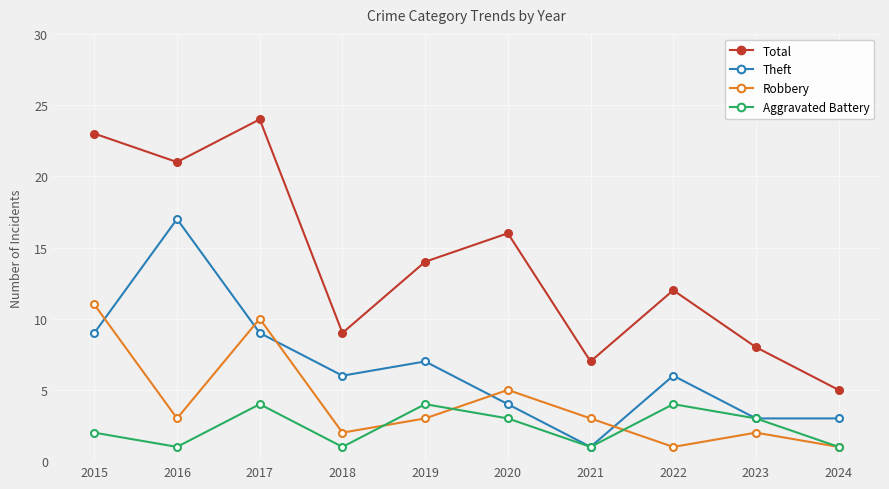

What is the approximate value of Robbery at 2015, to the nearest 5?

10